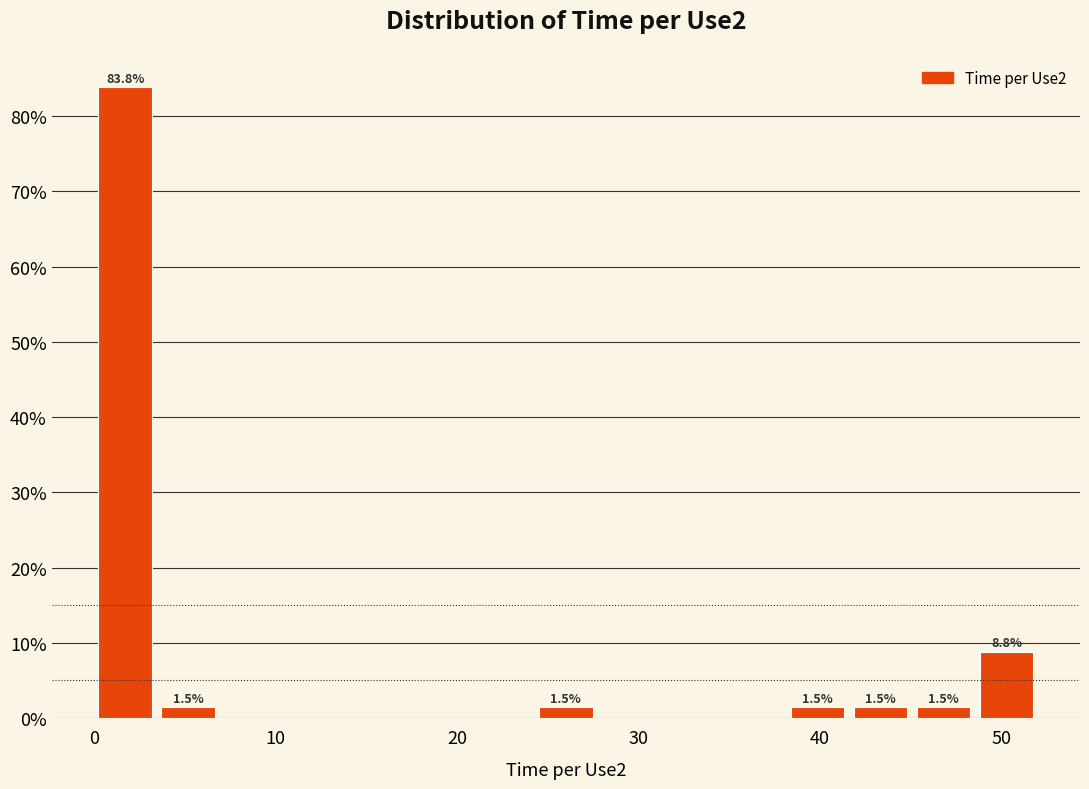

Around what value on the x-axis is the tallest bar? Give the approximate position of its centre, as read against the axis.

2